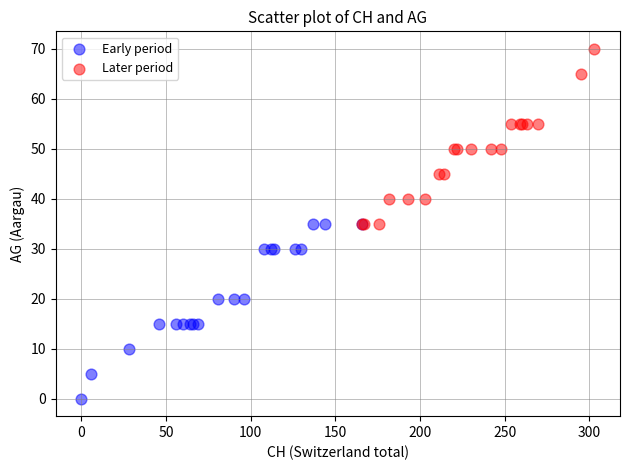

Which series contains the highest Y value?

Later period